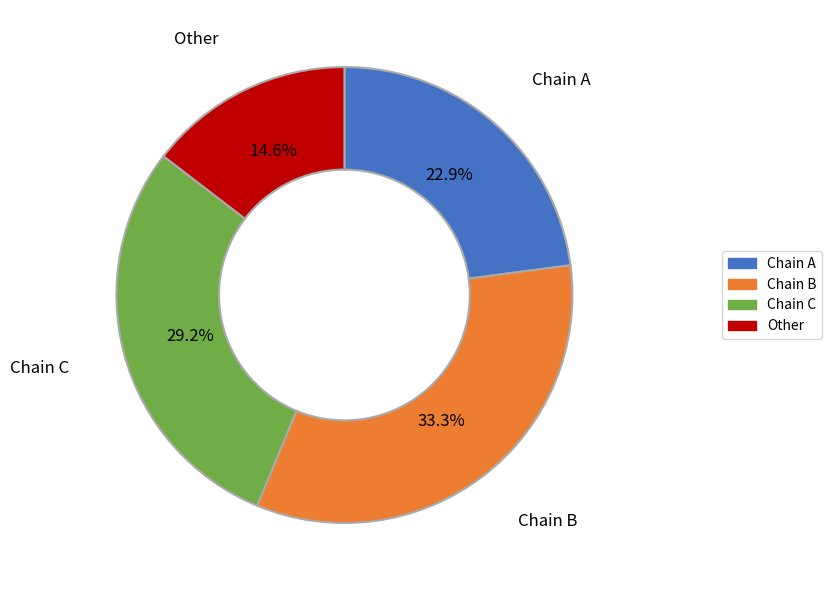

Is there any slice that represents more than half of the pie?

No